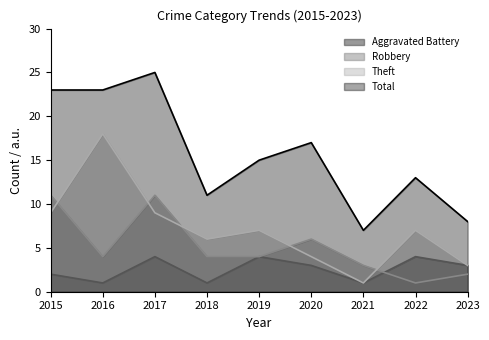

Reading left to right, list all the values displayed in this chart.

Aggravated Battery: 2	1	4	1	4	3	1	4	3
Robbery: 11	4	11	4	4	6	3	1	2
Theft: 9	18	9	6	7	4	1	7	3
Total: 23	23	25	11	15	17	7	13	8